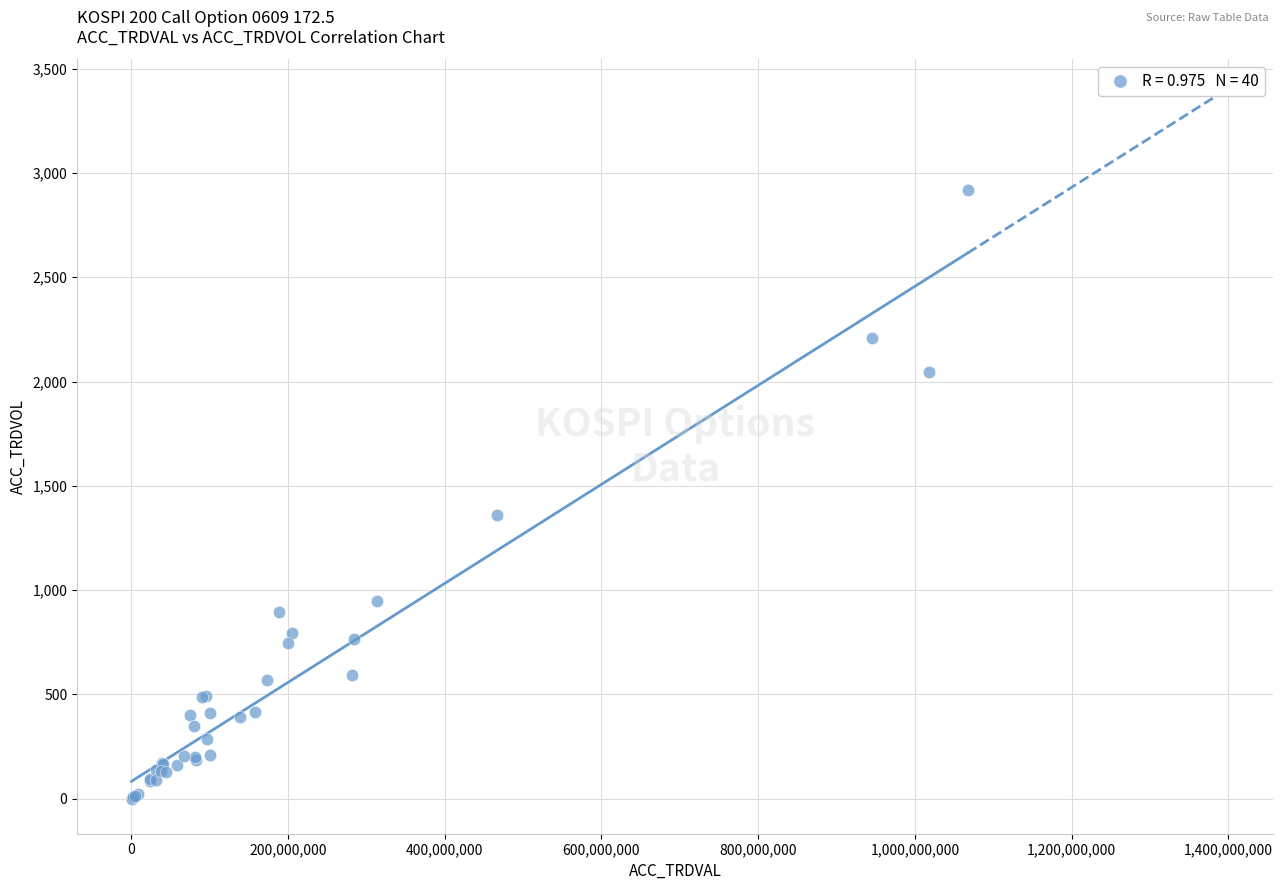

What Y value in the scatter plot is closest to 1460?

1359